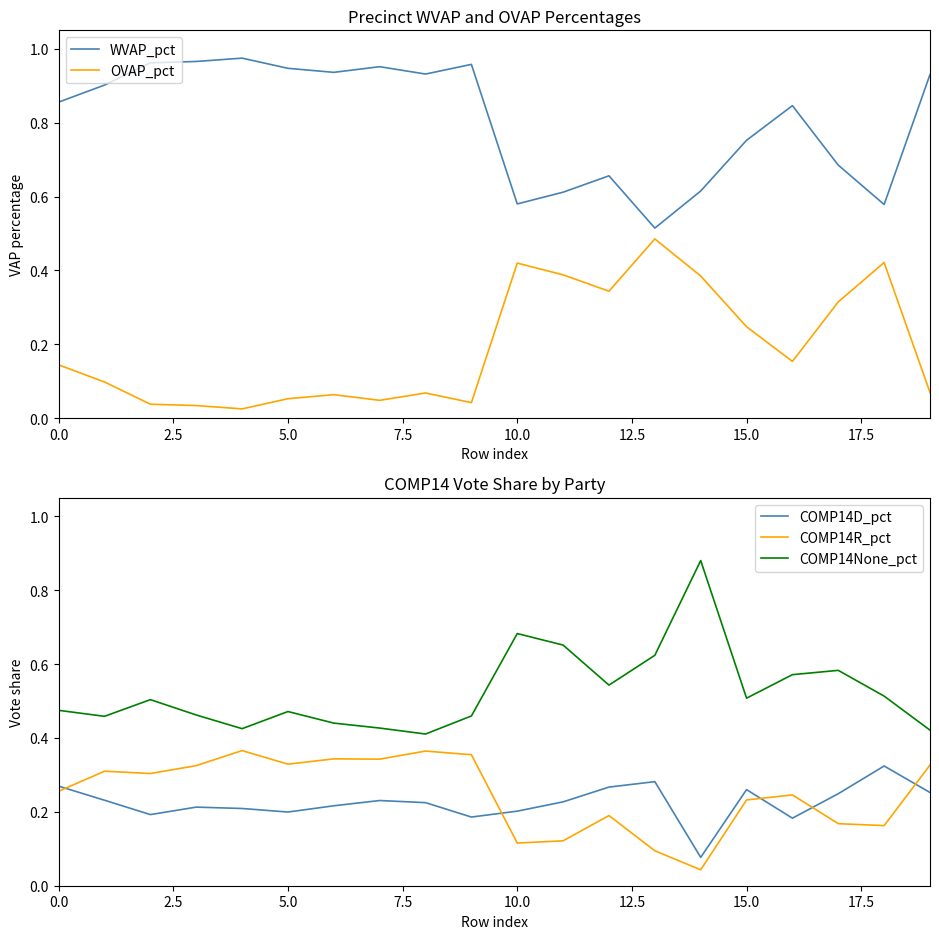

Reading left to right, list all the values displayed in this chart.

WVAP_pct: 0.9	0.9	1.0	1.0	1.0	0.9	0.9	1.0	0.9	1.0	0.6	0.6	0.7	0.5	0.6	0.8	0.8	0.7	0.6	0.9
OVAP_pct: 0.1	0.1	0.0	0.0	0.0	0.1	0.1	0.0	0.1	0.0	0.4	0.4	0.3	0.5	0.4	0.2	0.2	0.3	0.4	0.1
COMP14D_pct: 0.3	0.2	0.2	0.2	0.2	0.2	0.2	0.2	0.2	0.2	0.2	0.2	0.3	0.3	0.1	0.3	0.2	0.2	0.3	0.3
COMP14R_pct: 0.3	0.3	0.3	0.3	0.4	0.3	0.3	0.3	0.4	0.4	0.1	0.1	0.2	0.1	0.0	0.2	0.2	0.2	0.2	0.3
COMP14None_pct: 0.5	0.5	0.5	0.5	0.4	0.5	0.4	0.4	0.4	0.5	0.7	0.7	0.5	0.6	0.9	0.5	0.6	0.6	0.5	0.4